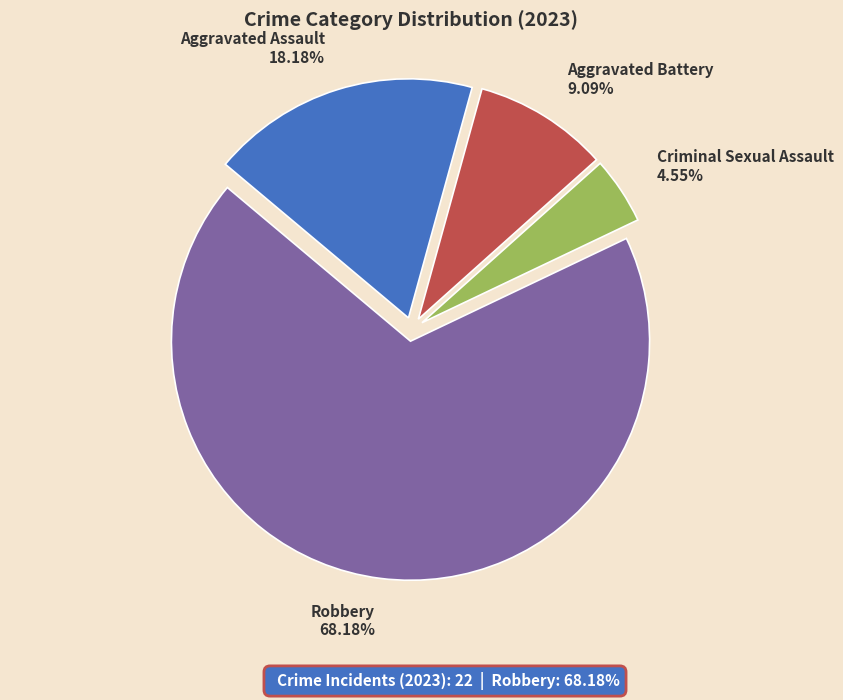

Rank the categories by value from highest to lowest.

Robbery, Aggravated Assault, Aggravated Battery, Criminal Sexual Assault